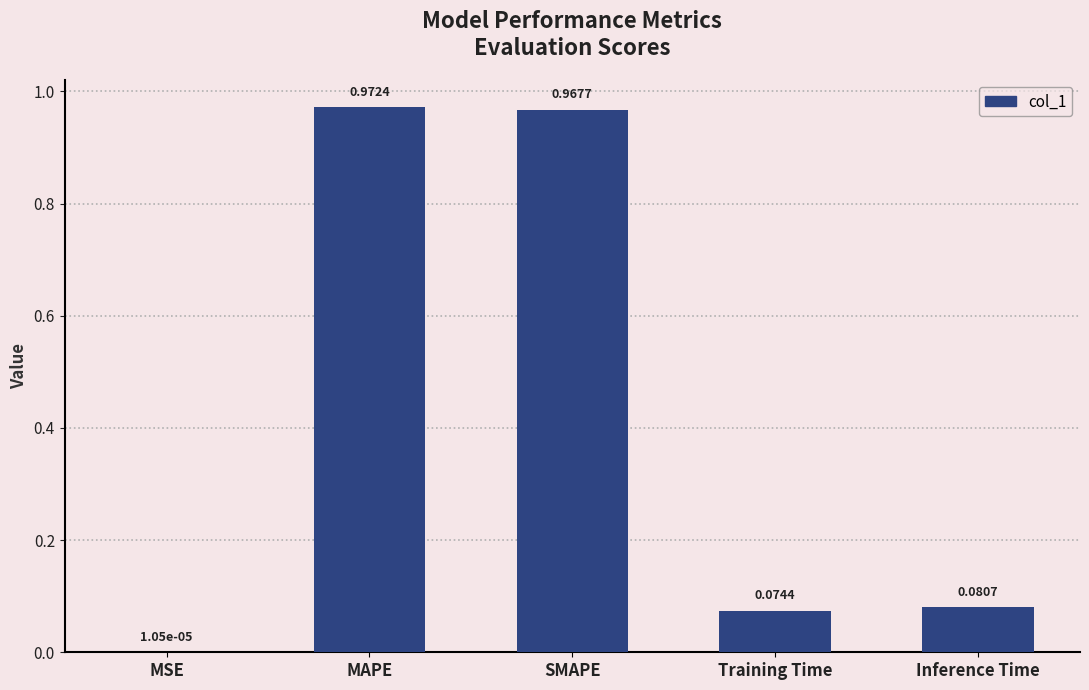

At which label is the value closest to 0?

MSE